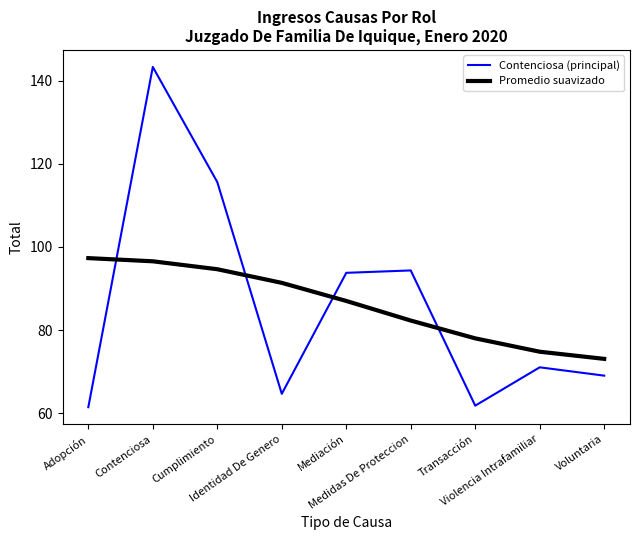

Reading left to right, list all the values displayed in this chart.

Contenciosa (principal): Adopción=61.4	Contenciosa=143.3	Cumplimiento=115.6	Identidad De Genero=64.7	Mediación=93.8	Medidas De Proteccion=94.3	Transacción=61.8	Violencia Intrafamiliar=71.0	Voluntaria=69.0
Promedio suavizado: Adopción=97.3	Contenciosa=96.5	Cumplimiento=94.6	Identidad De Genero=91.4	Mediación=87.0	Medidas De Proteccion=82.3	Transacción=78.0	Violencia Intrafamiliar=74.8	Voluntaria=73.1